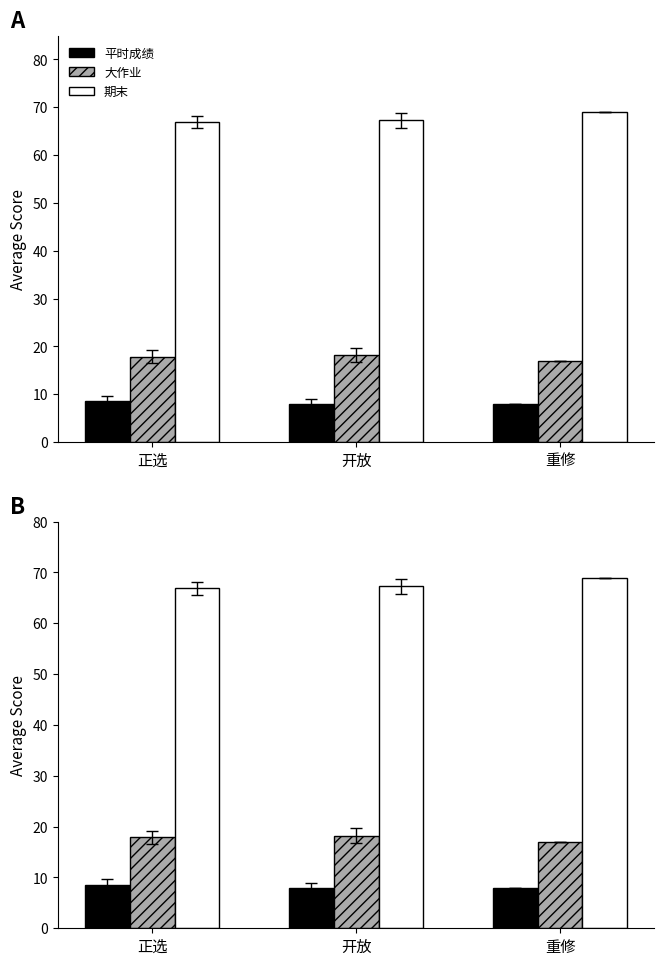

True or false: 大作业 has a value of 5.7 at 开放.

False